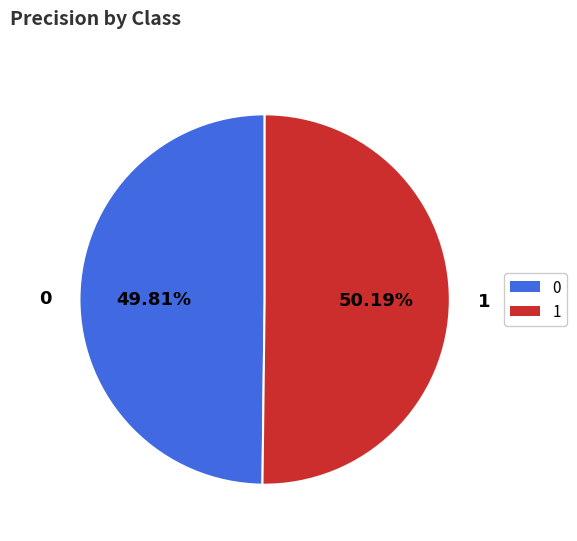

Is it true that 0 is 50% of the pie?

True